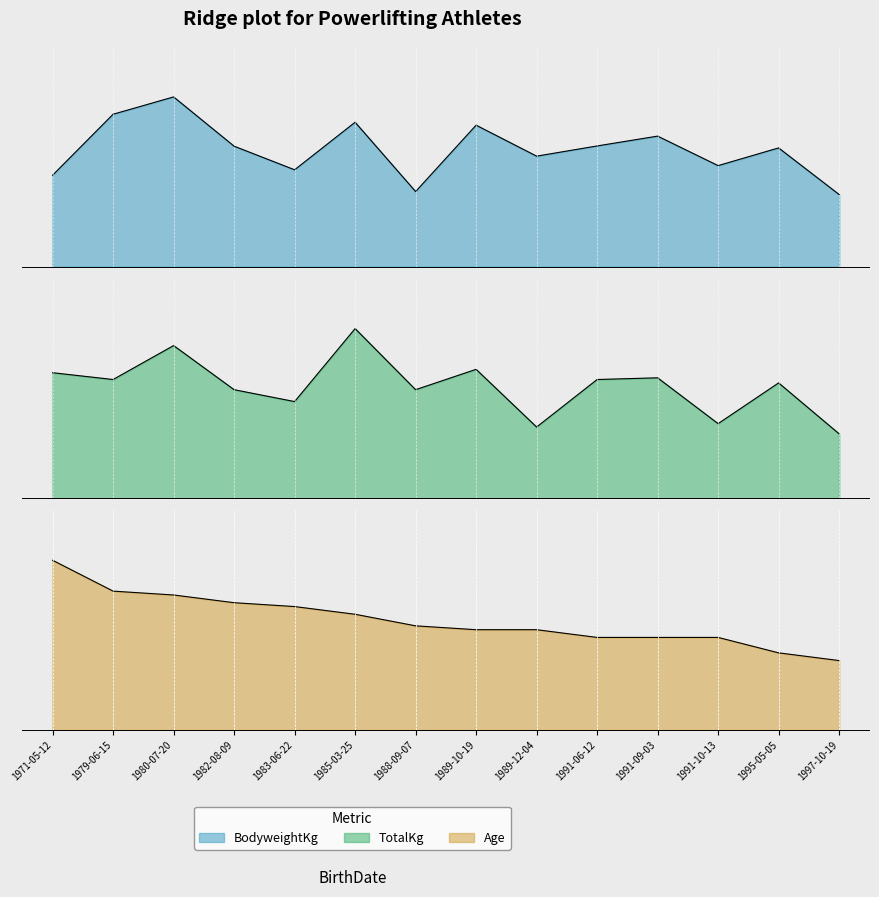

Where do Age and BodyweightKg first cross each other?

1971-05-12 and 1979-06-15